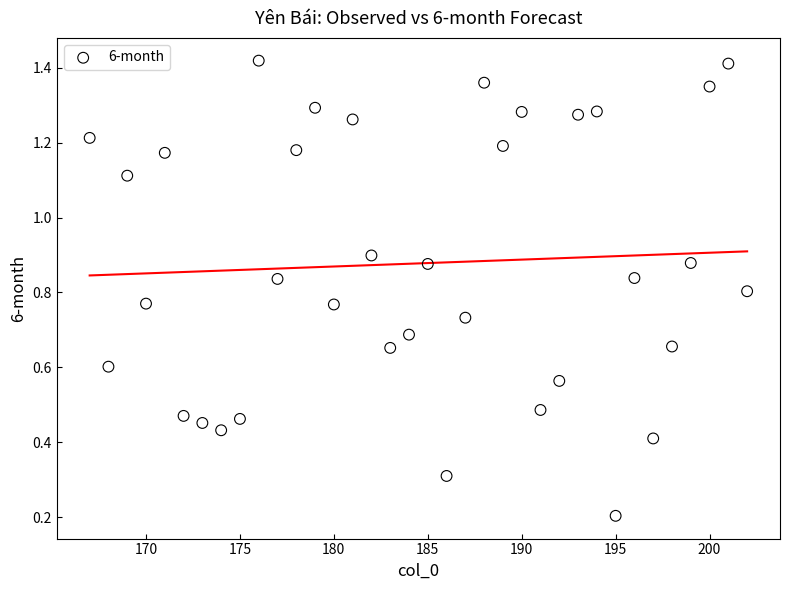

What is the range of X values (max minus min)?

35.0